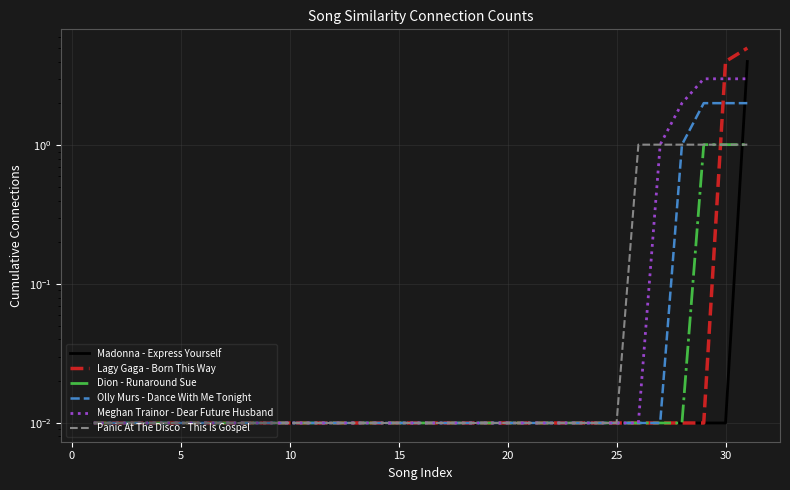

True or false: Olly Murs - Dance With Me Tonight and Madonna - Express Yourself intersect in this chart.

True